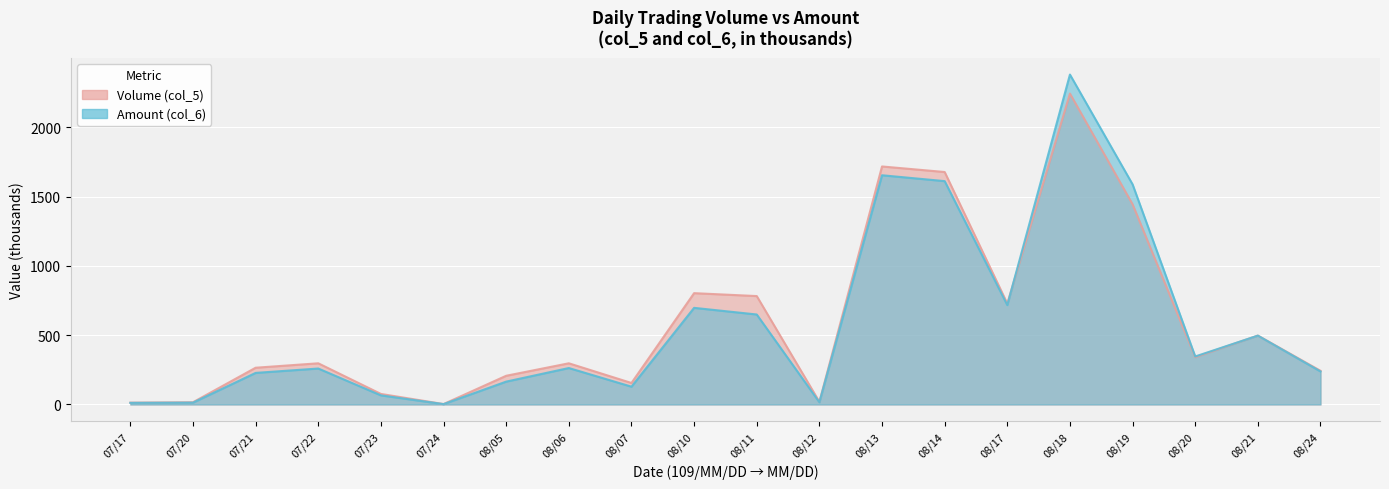

How many data points in Volume (col_5) are less than 297?

9